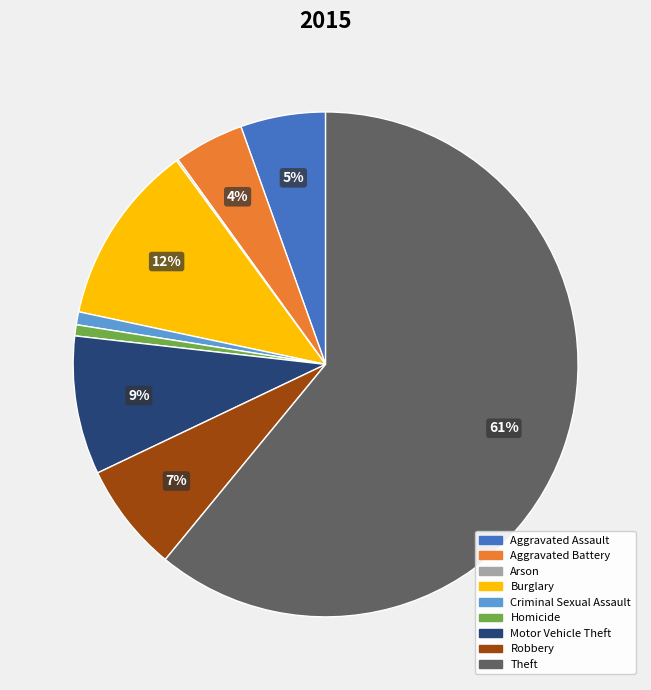

What percentage is the Theft slice, to the nearest percent?

61%